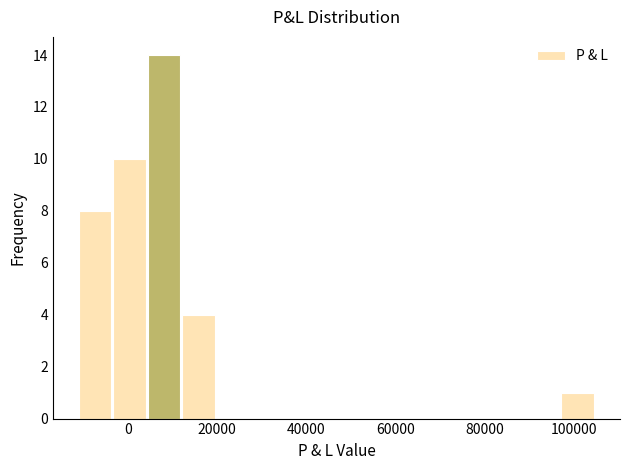

Around what value on the x-axis is the tallest bar? Give the approximate position of its centre, as read against the axis.

8000